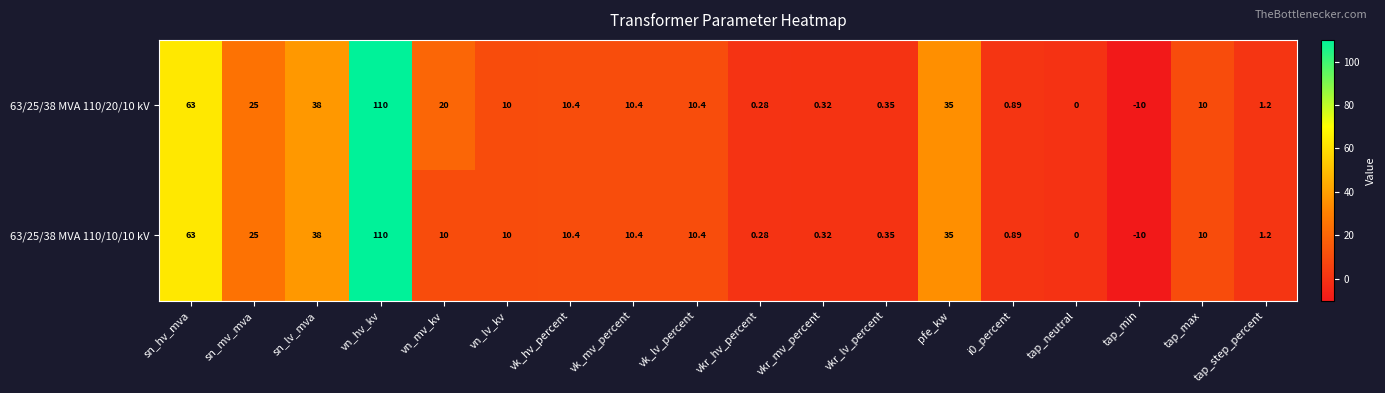

At which category is the sum across all series the highest?

vn_hv_kv